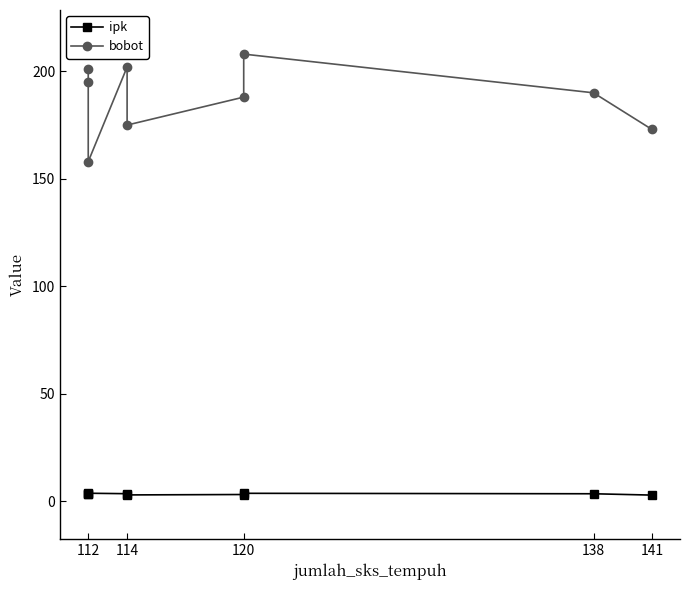

What is the spread (max minus min) of values at 141?

170.1